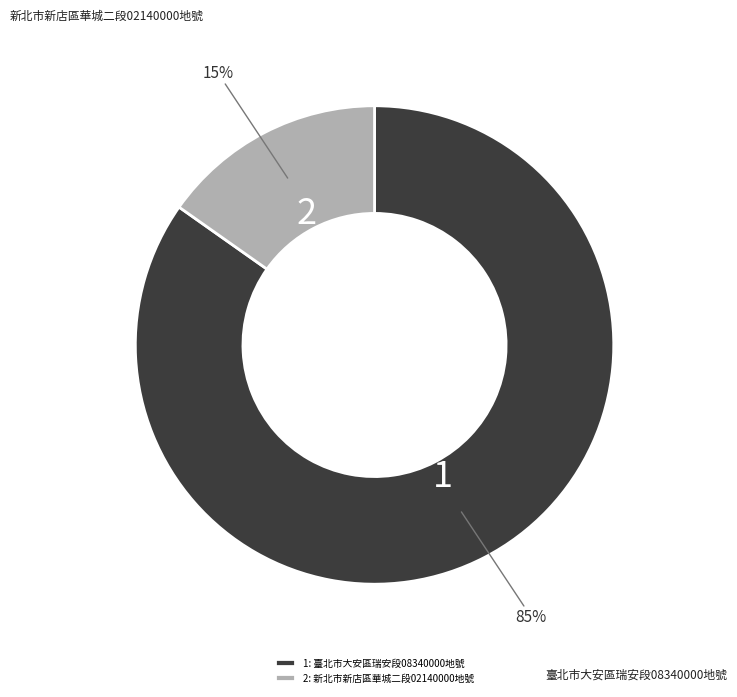

Rank the categories by value from lowest to highest.

2: 新北市新店區華城二段02140000地號, 1: 臺北市大安區瑞安段08340000地號